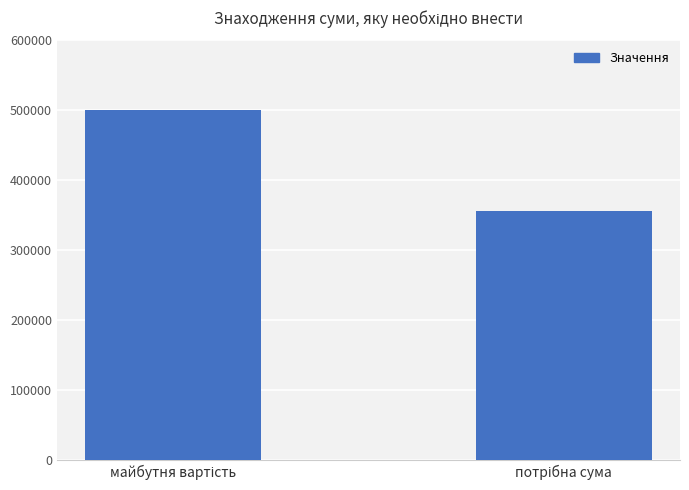

Does the chart contain stacked bars?

No